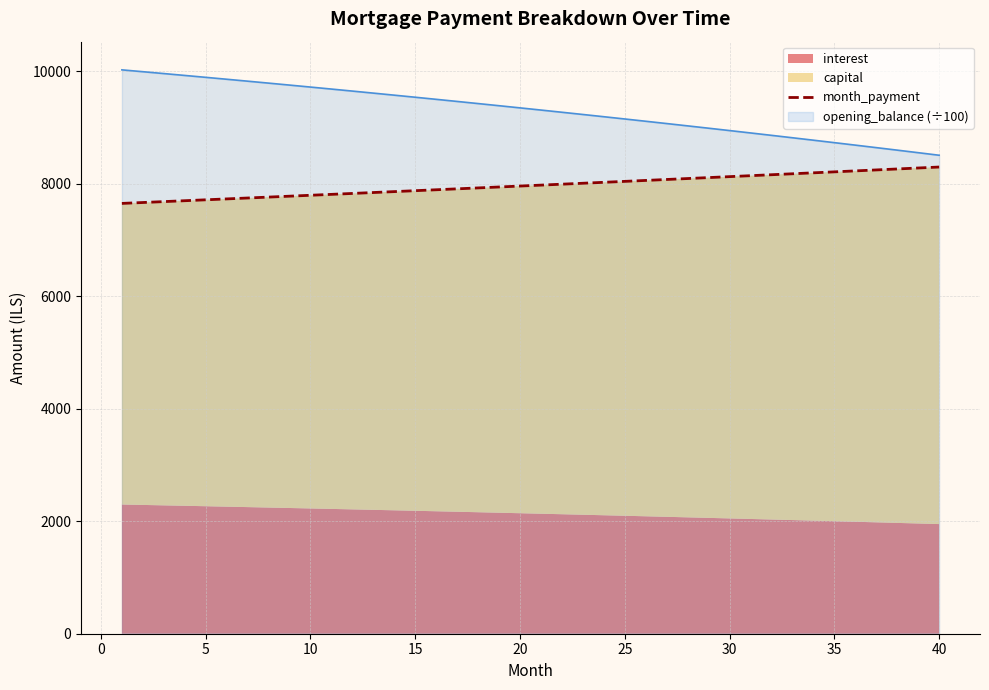

What is the lowest value of the month_payment series?

7647.4